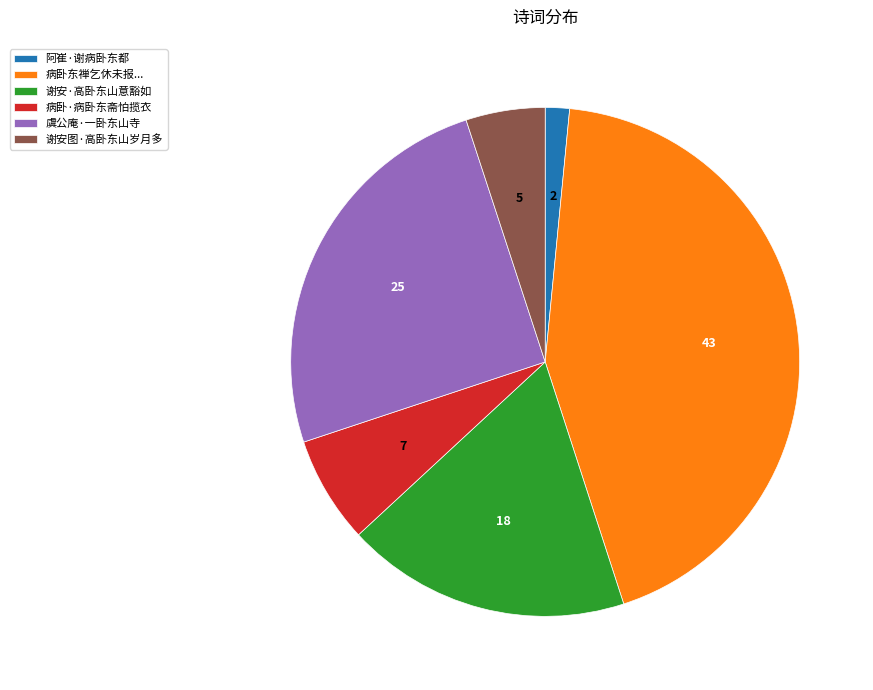

The 阿崔·谢病卧东都 slice represents 2% of the pie. True or false?

True